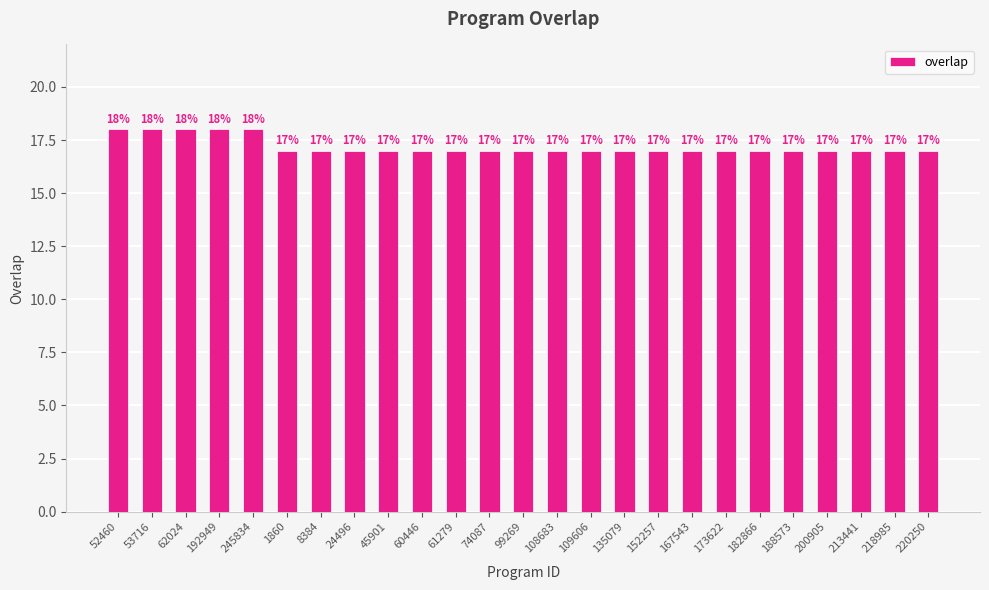

What is the minimum value shown in the chart?

17